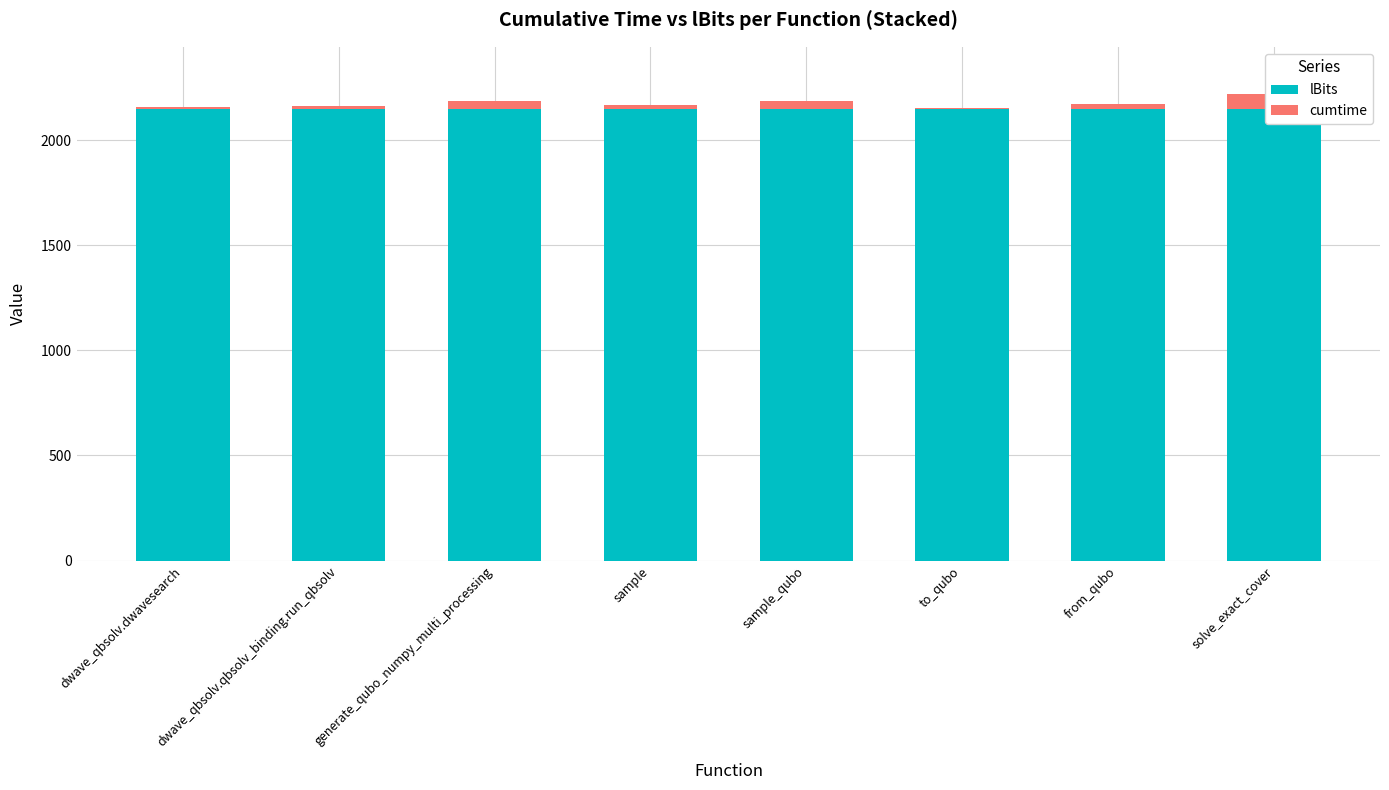

Rank the series at from_qubo from lowest to highest value.

cumtime, lBits